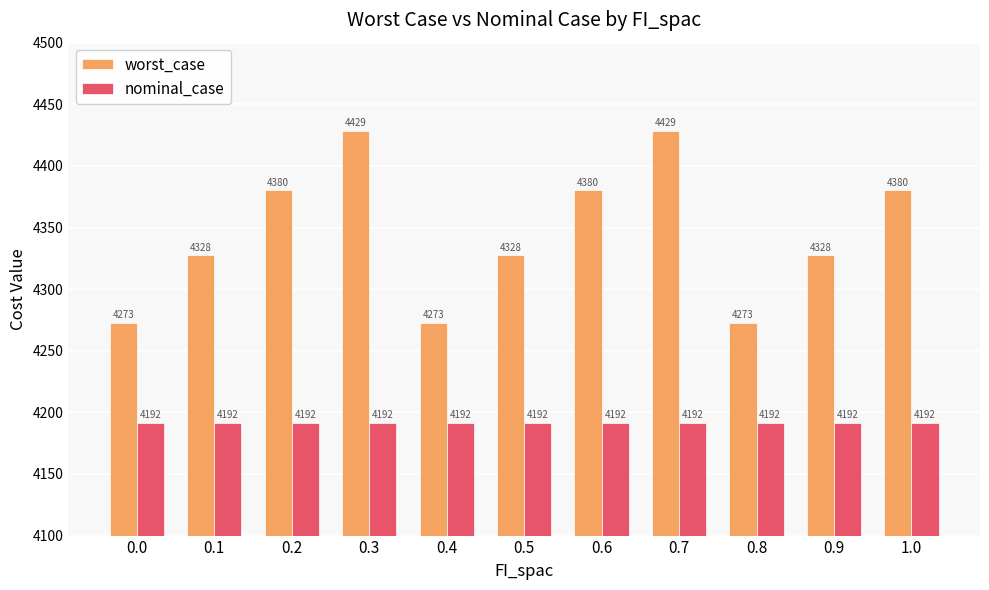

List the series in order of their peak value, highest first.

worst_case, nominal_case